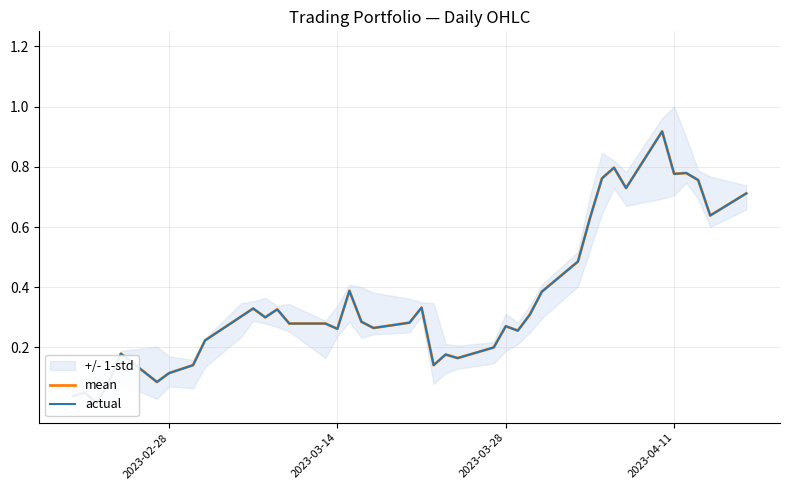

The mean series shows 0.1 at 8. True or false?

False